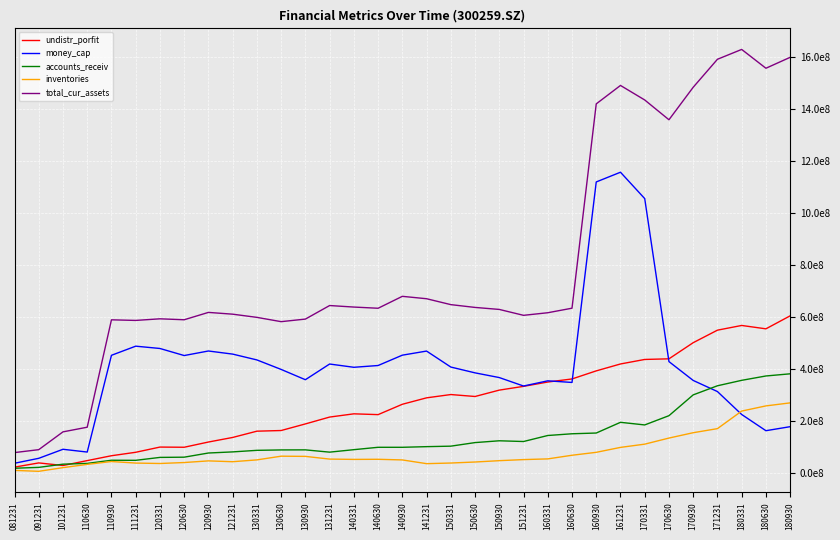

True or false: accounts_receiv has a value of 382149407.5 at 180930.

True